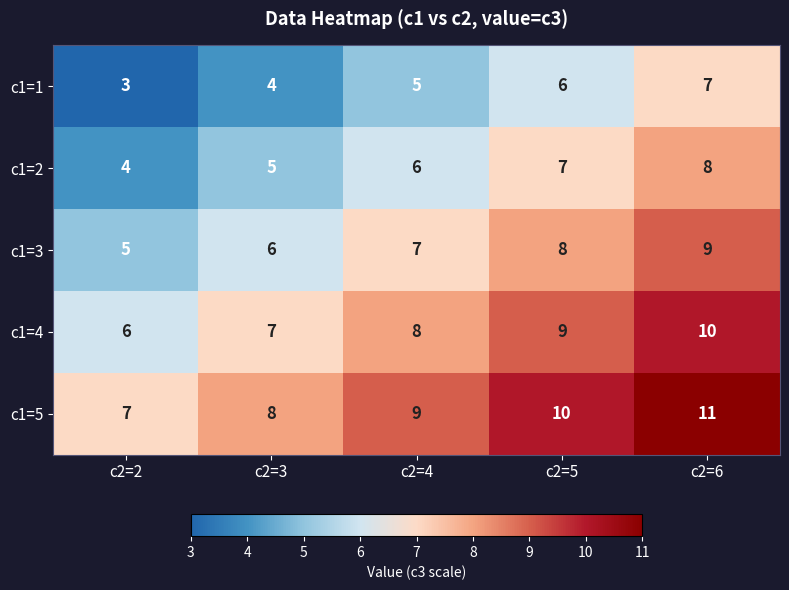

Read the c1=4 value at c2=5.

9